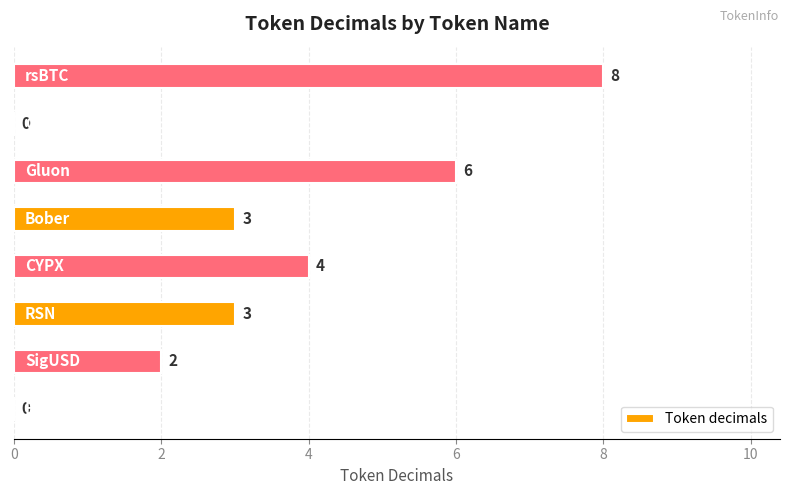

How many values are between 2 and 6?

5